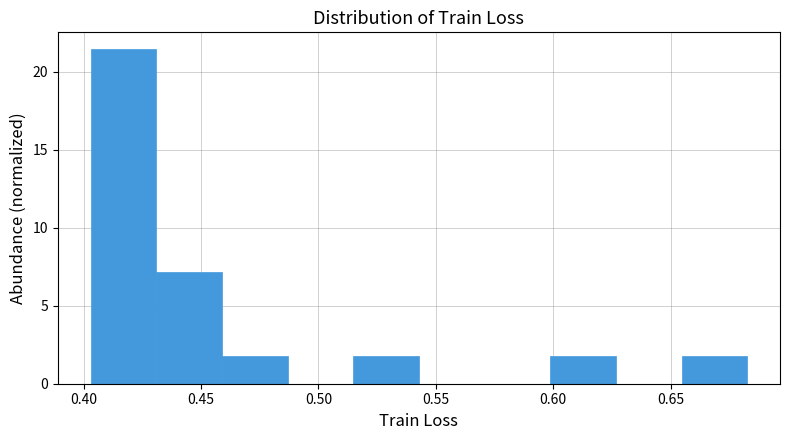

What is the height of the bar covering 0.655 to 0.685 on the x-axis? Neither the bar edges nor the heights are printed on the chart, so give them approximately, as read against the axes.

2.0